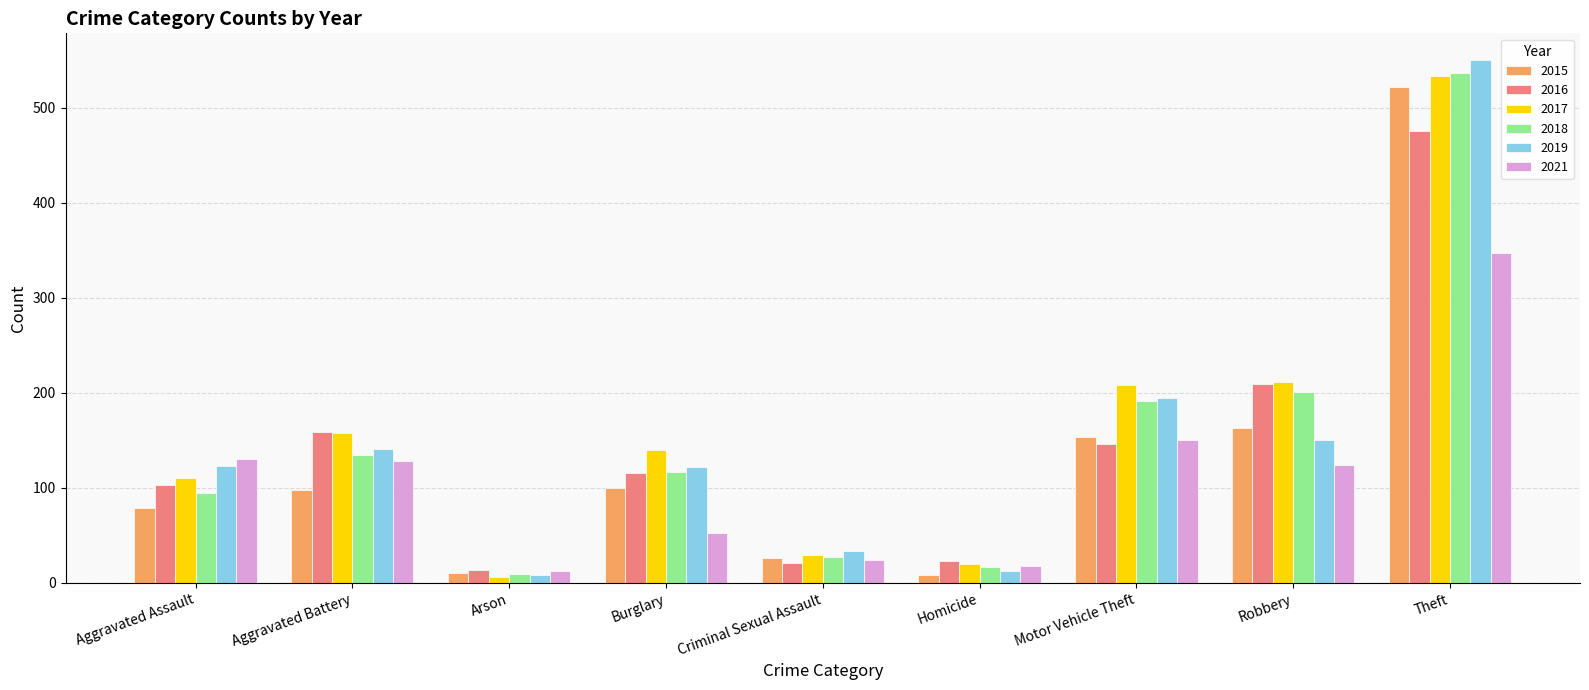

At which label does 2017 first exceed 140?

Aggravated Battery